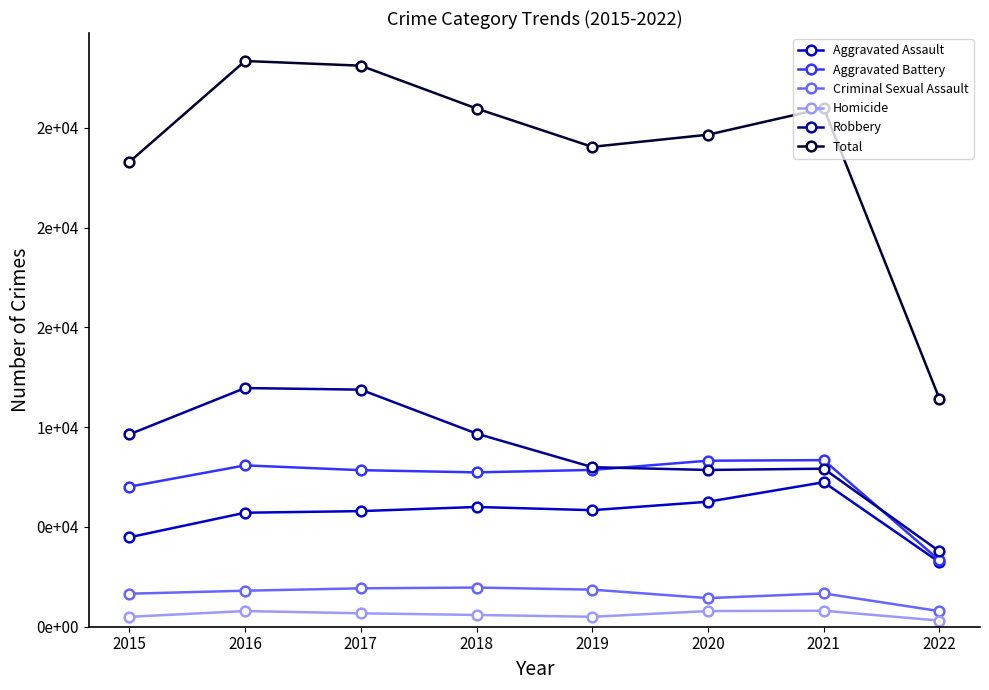

Is it true that Homicide equals 1322 at 2021?

False